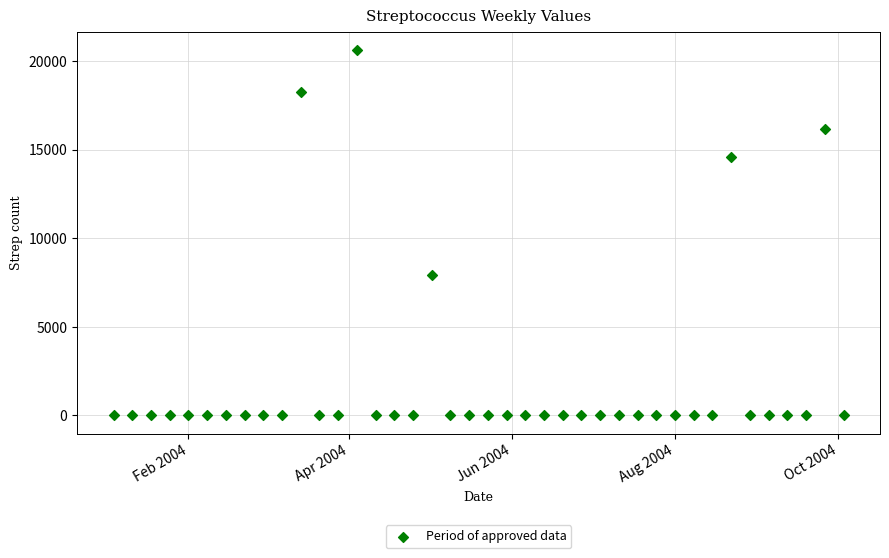

What Y value in the scatter plot is closest to 10310?

7952.5